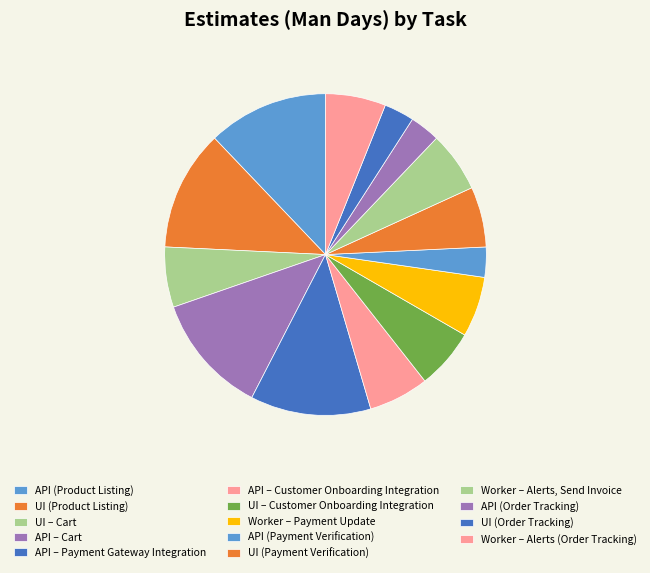

What is the largest slice in the pie chart?

API (Product Listing)